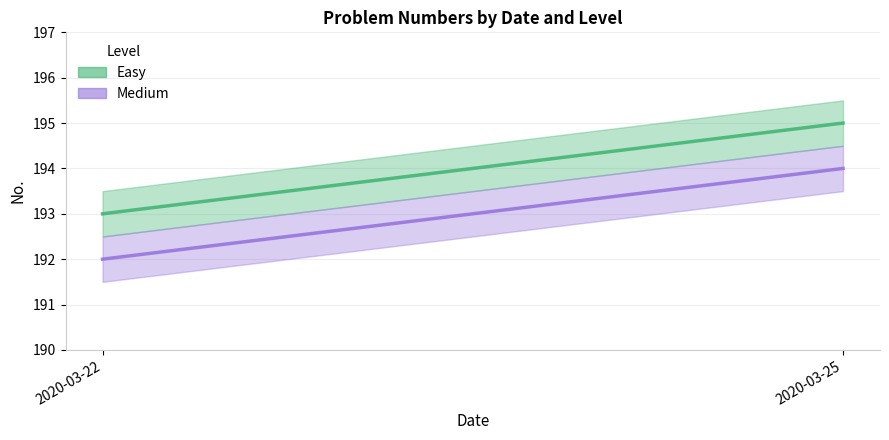

At which category does the chart reach its minimum across all series?

2020-03-22